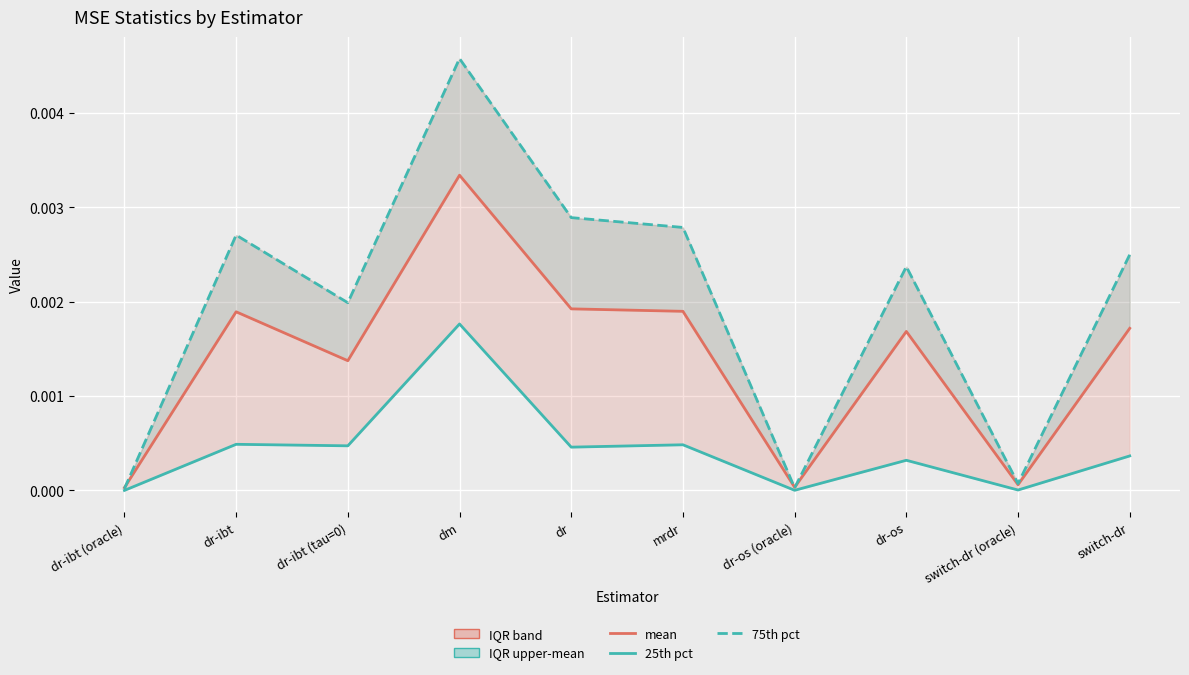

True or false: 25th percentile (pre-style) and 75th percentile cross at least once.

False